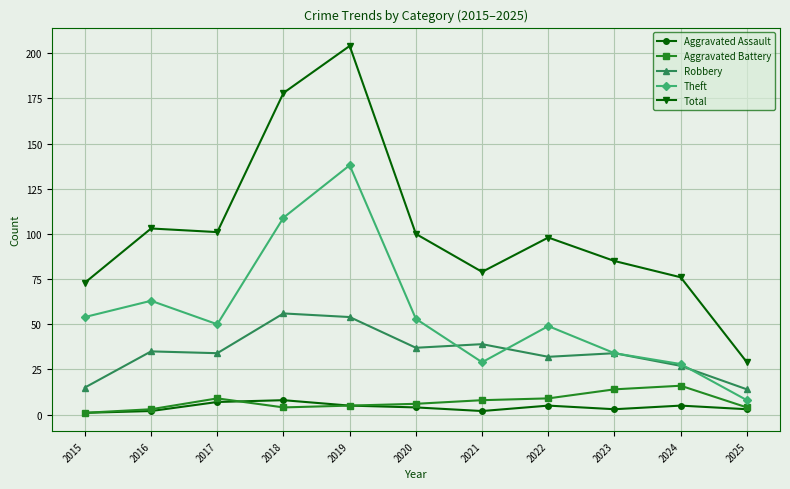

Is this an area chart (filled region under the line)?

No